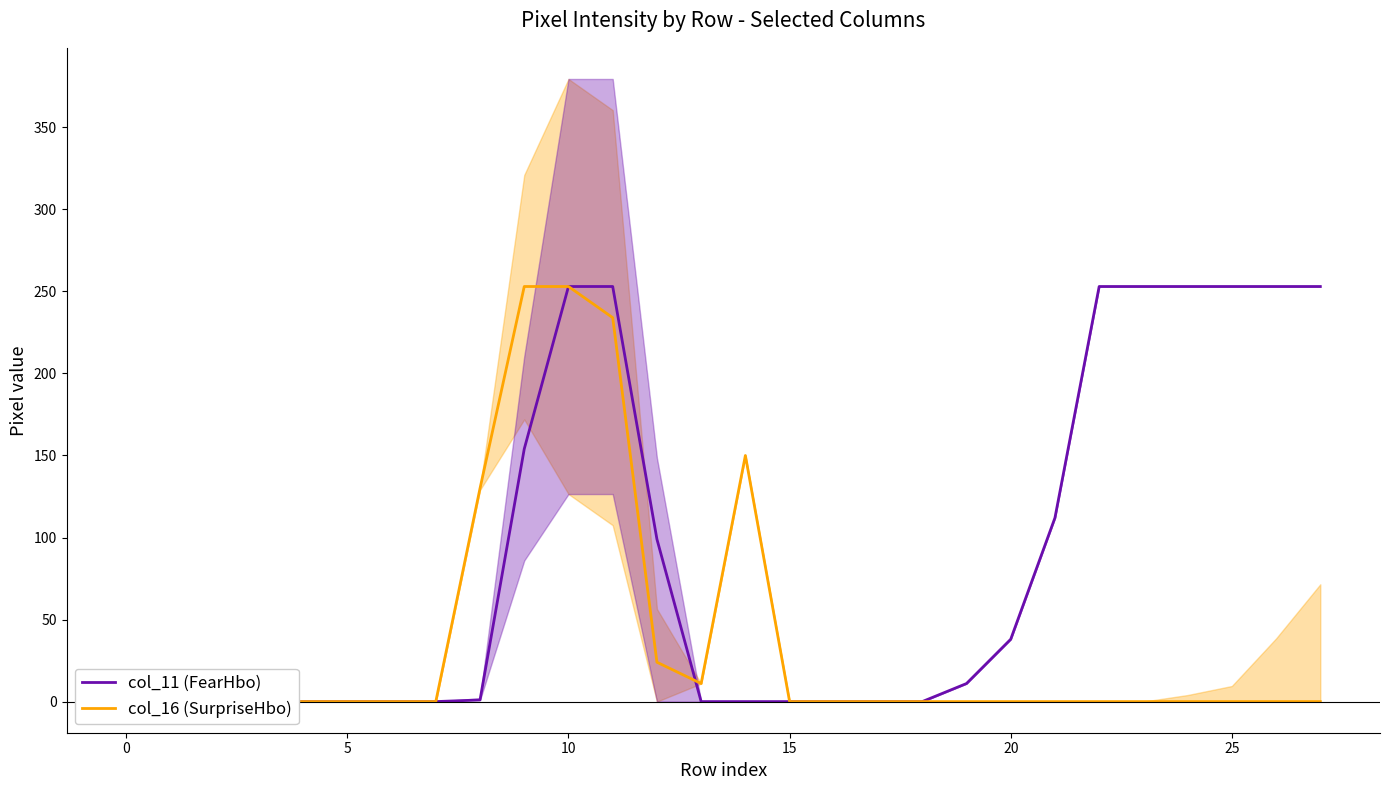

What is the maximum value for col_11 (FearHbo)?

253